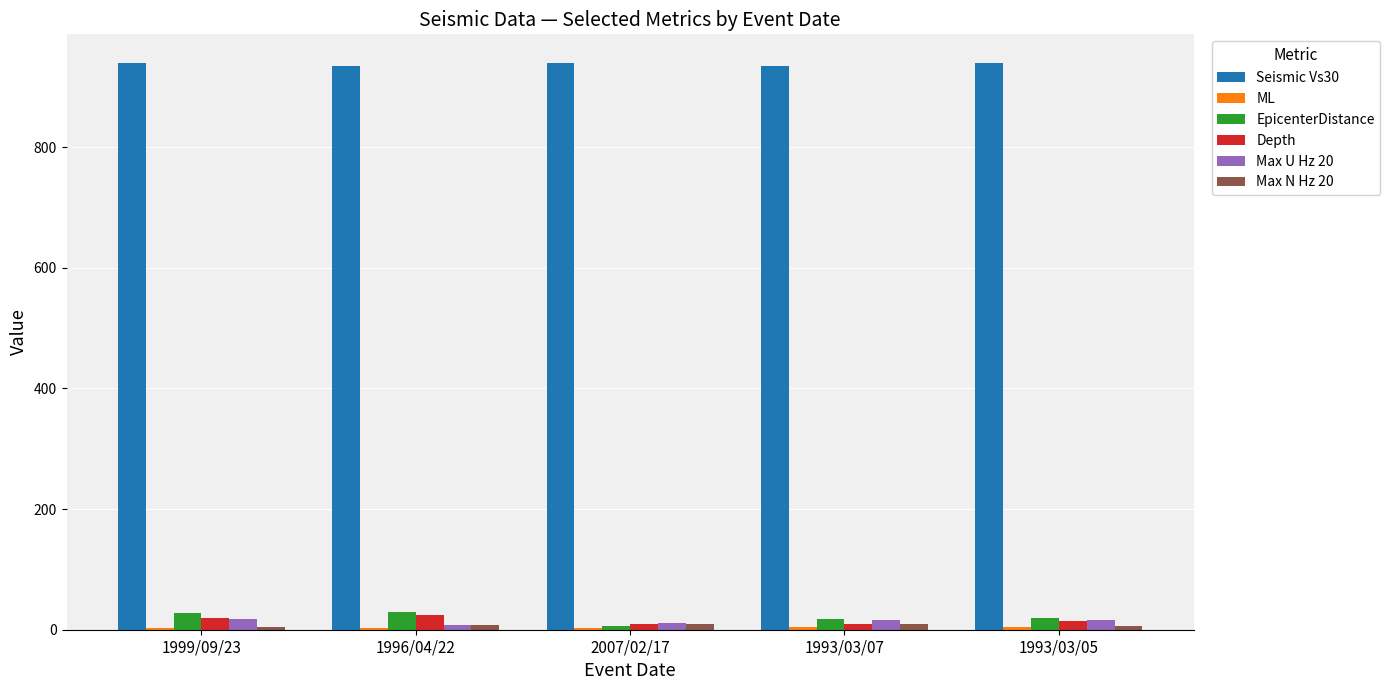

At which label does Depth first exceed 15?

1999/09/23